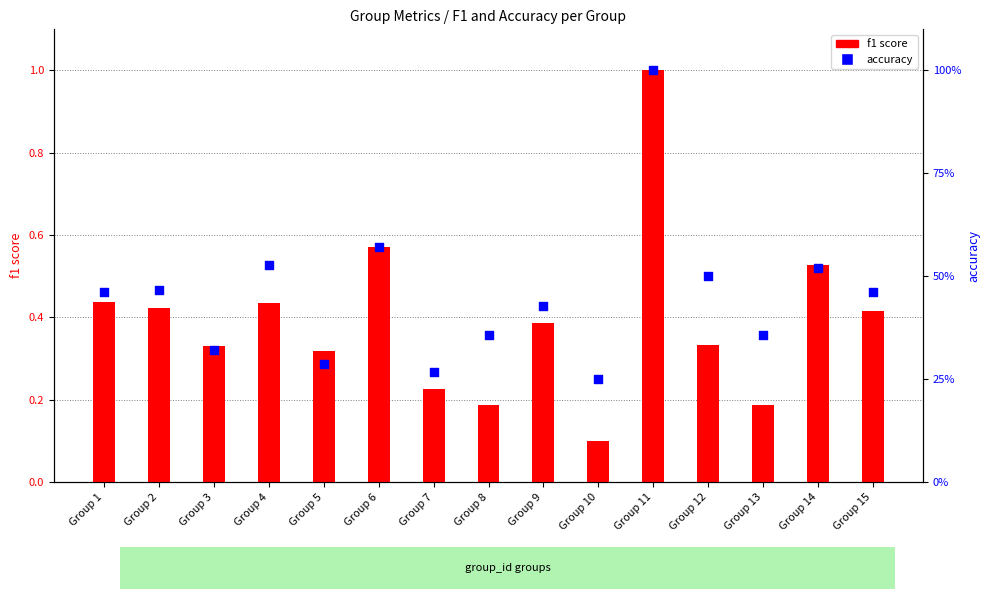

What is the total value across all series at Group 14?

1.0